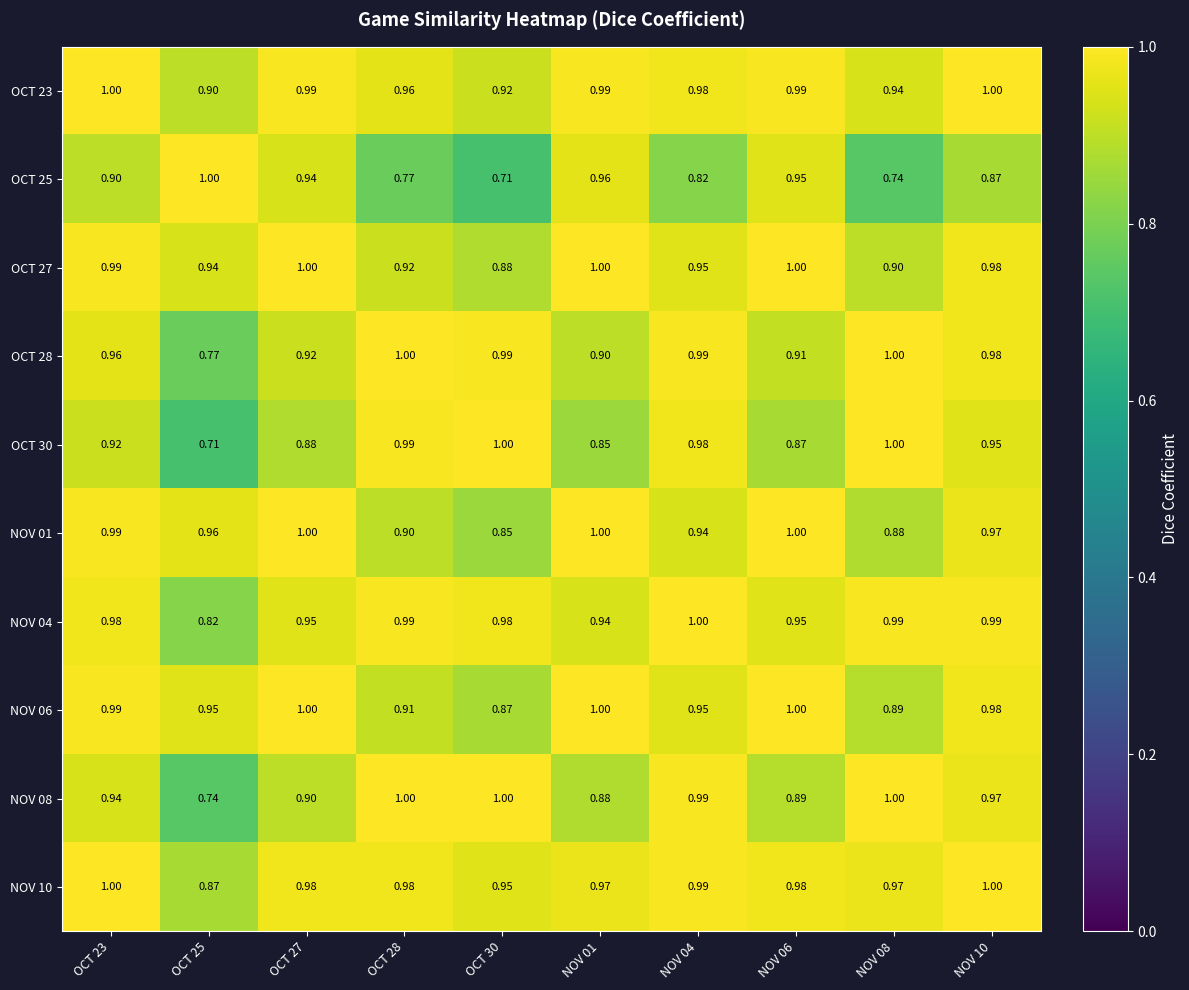

Is the value of OCT 23 at OCT 30 greater than the value of NOV 10 at NOV 06?

No